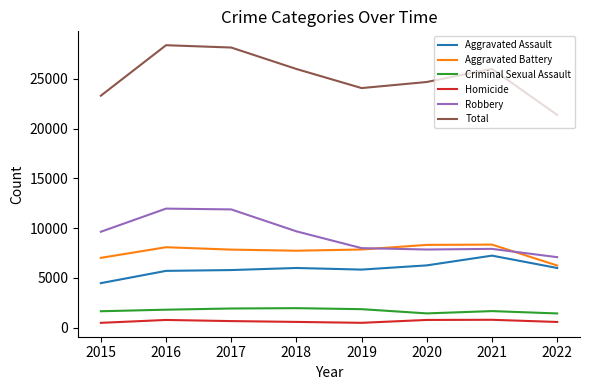

True or false: Criminal Sexual Assault has a value of 1816 at 2016.

True